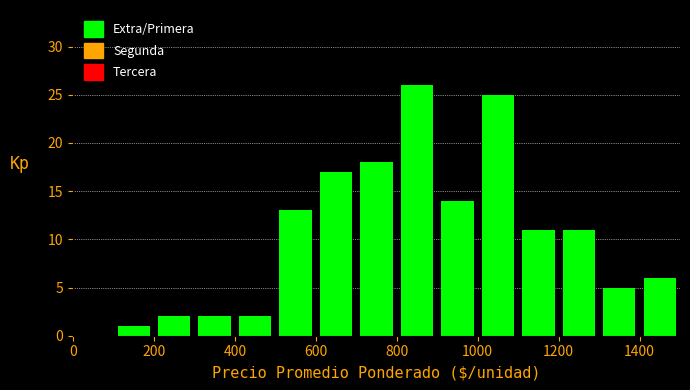

What is the height of the bar covering 1300 to 1400 on the x-axis? The values are not printed on the chart, so give them approximately, as read against the axis.

5